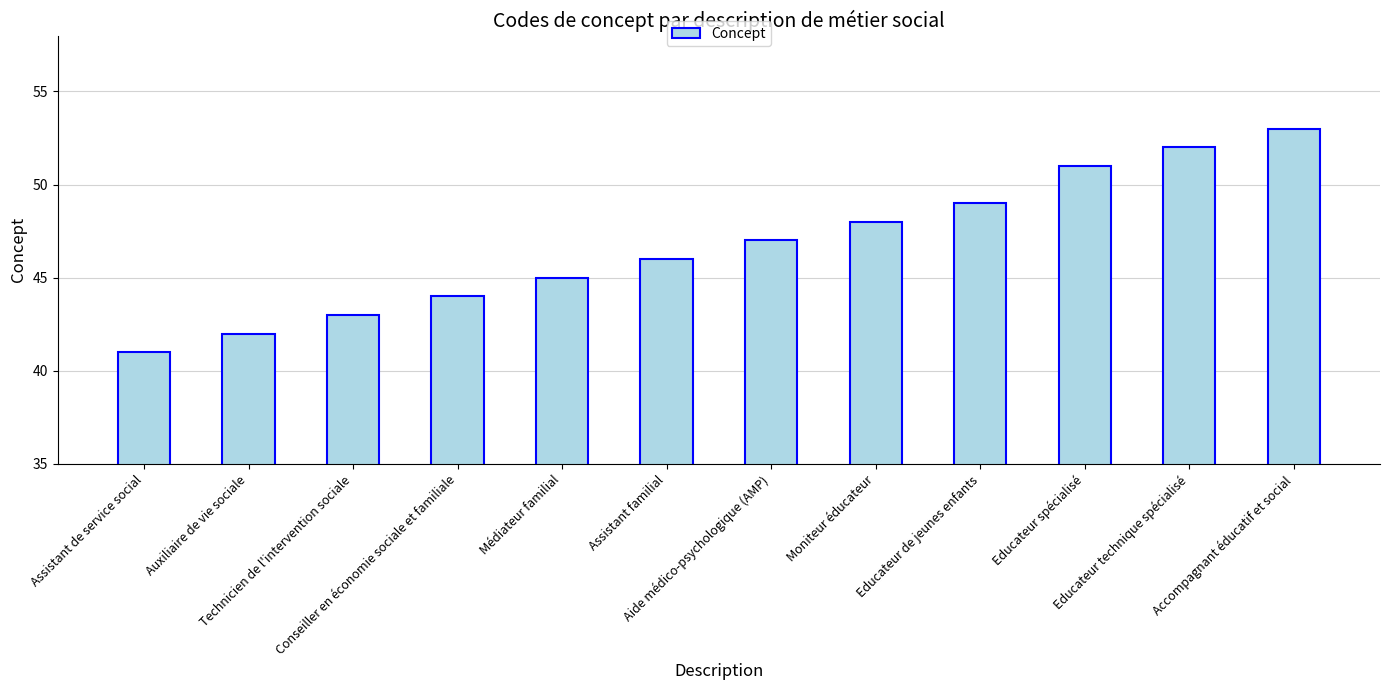

Where is the data nearest to the value 47?

Aide médico-psychologique (AMP)